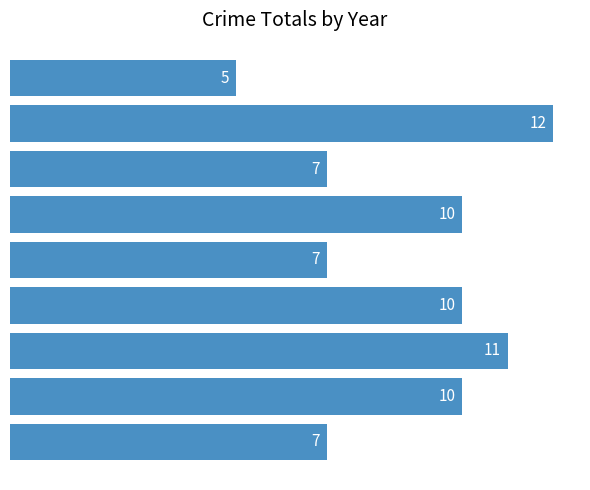

What is the difference between the second highest and minimum values?

6